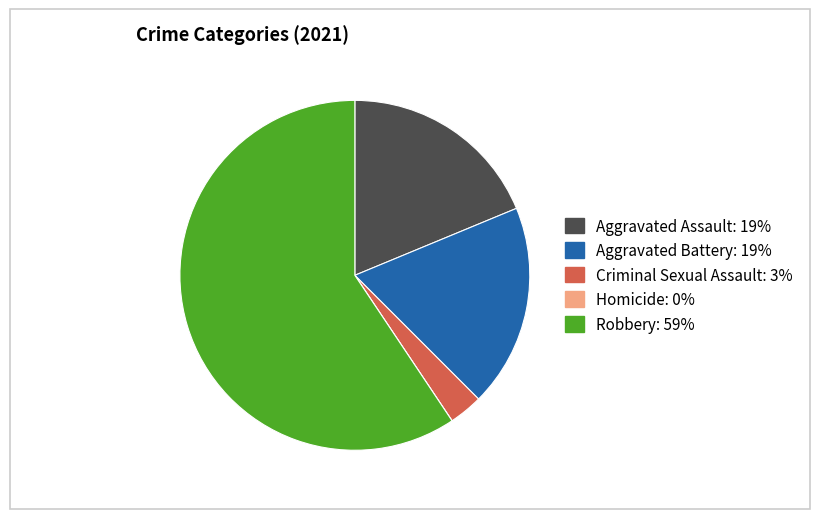

True or false: Robbery accounts for 48% of the total.

False